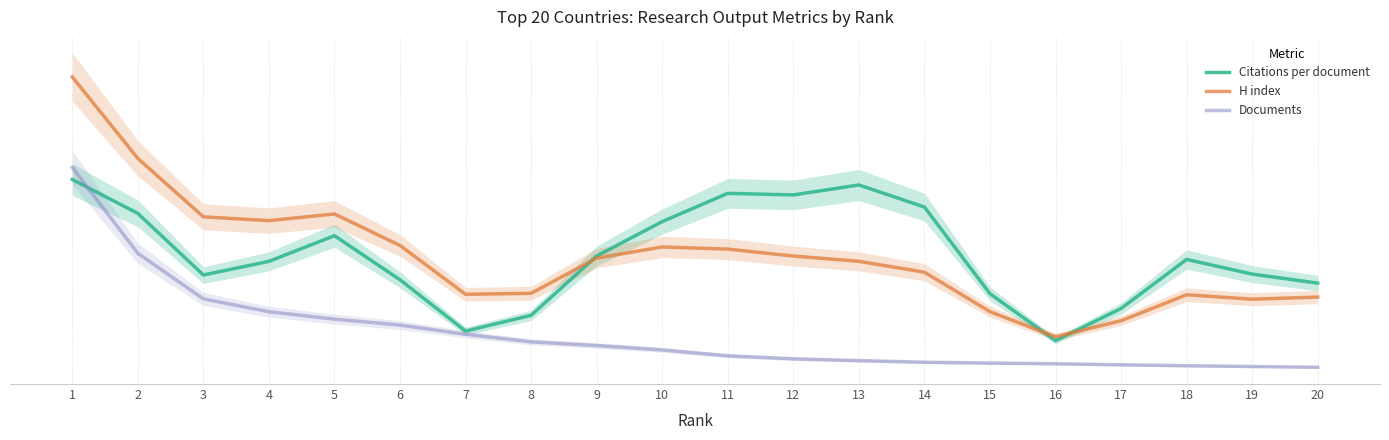

True or false: Documents has a value of 24.3 at 3.

False